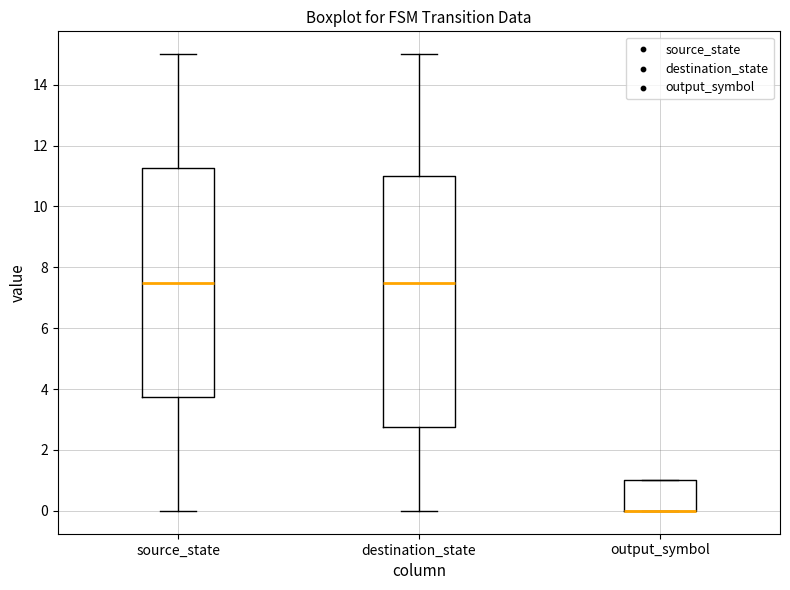

Where does the upper whisker of the box for destination_state end on the y-axis? The values are not printed on the chart, so give them approximately, as read against the axis.

15.0